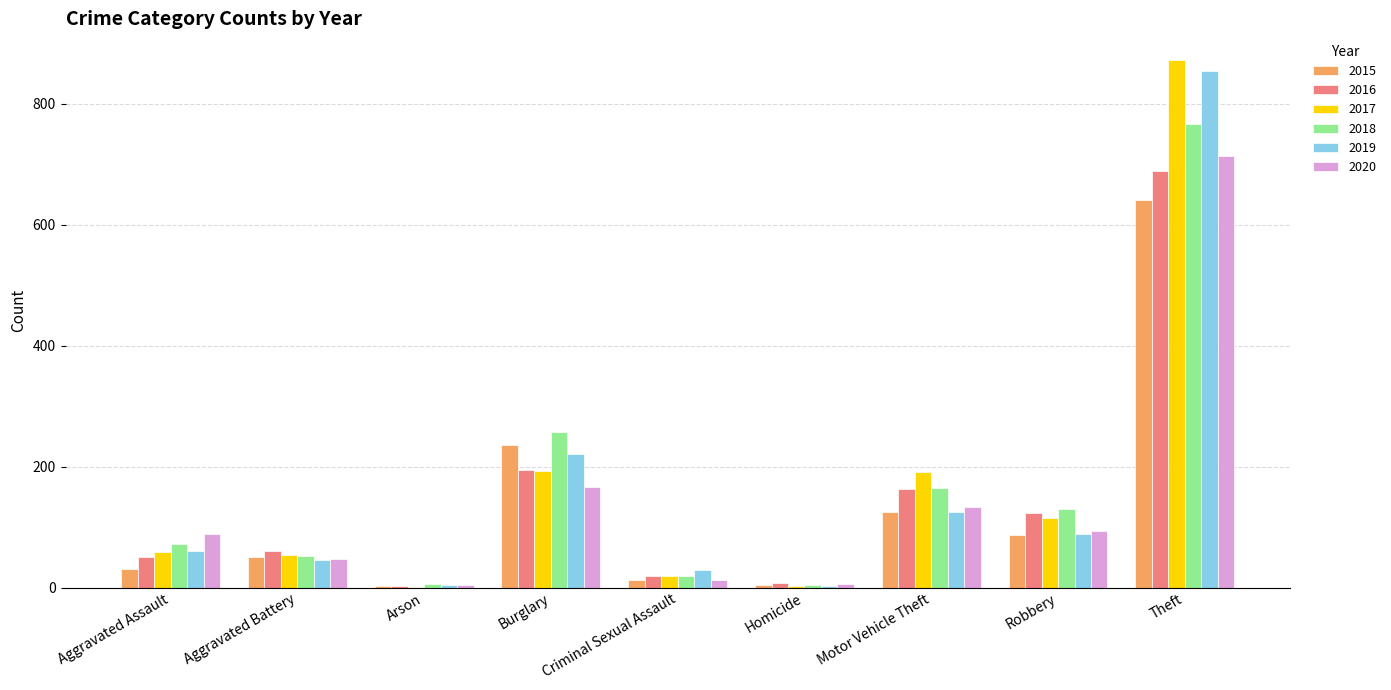

At which category is the sum across all series the highest?

Theft